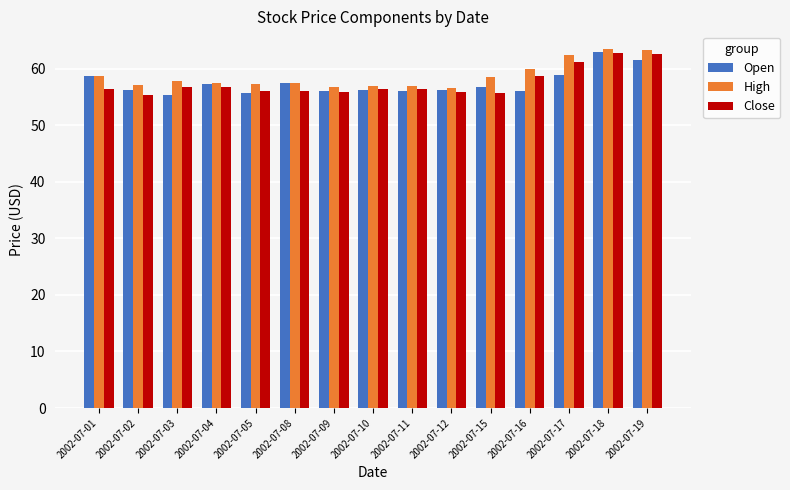

Which category has the highest value in the Open series?

2002-07-18